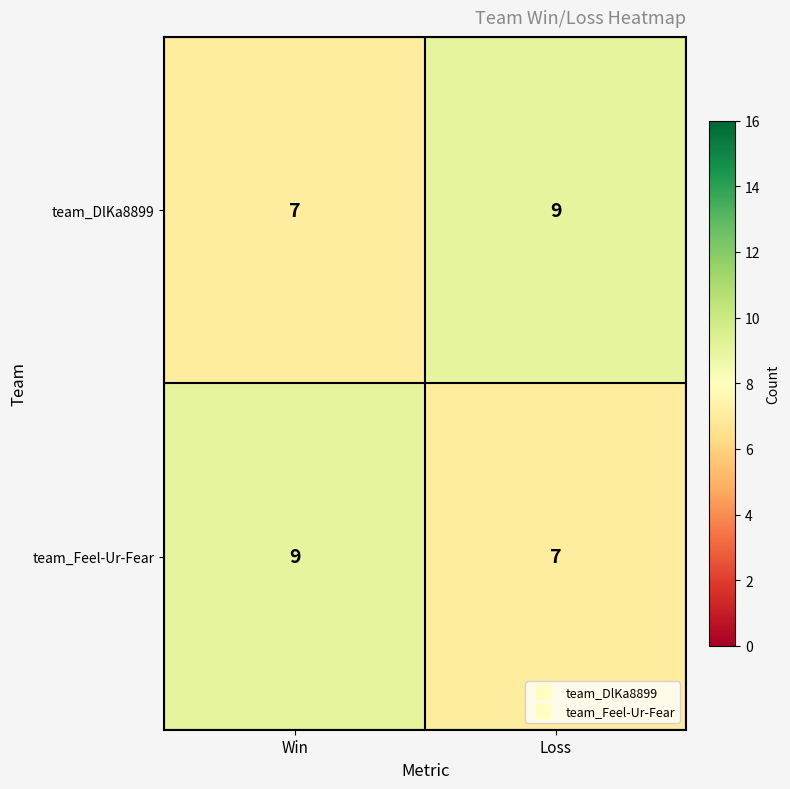

What is the sum of all team_DlKa8899 values?

16